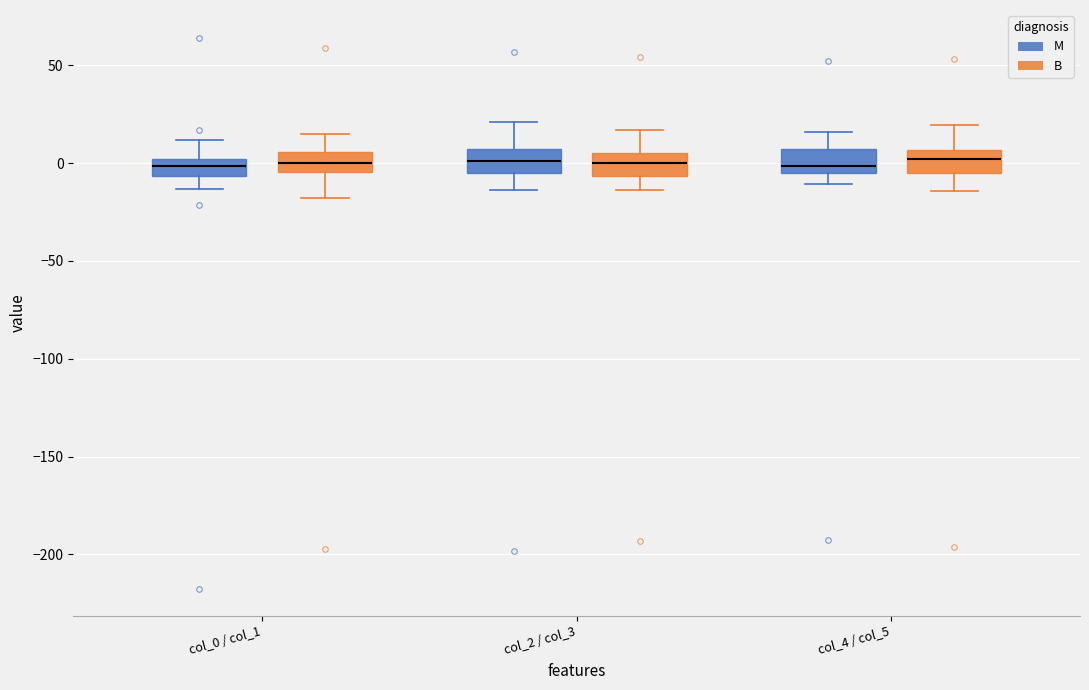

Reading left to right, transcribe this box plot: for each box, give where its median line is, the range the box spans, and where its two whiskers end, as read against the y-axis. The values are not printed on the chart, so give them approximately, as read against the axis.

col_0 / col_1 (M): median 0 (inside the box), box -5 to 0, whiskers -15 to 10
col_0 / col_1 (B): median 0, box -5 to 5, whiskers -20 to 15
col_2 / col_3 (M): median 0, box -5 to 5, whiskers -15 to 20
col_2 / col_3 (B): median 0, box -5 to 5, whiskers -15 to 15
col_4 / col_5 (M): median 0, box -5 to 5, whiskers -10 to 15
col_4 / col_5 (B): median 0, box -5 to 5, whiskers -15 to 20